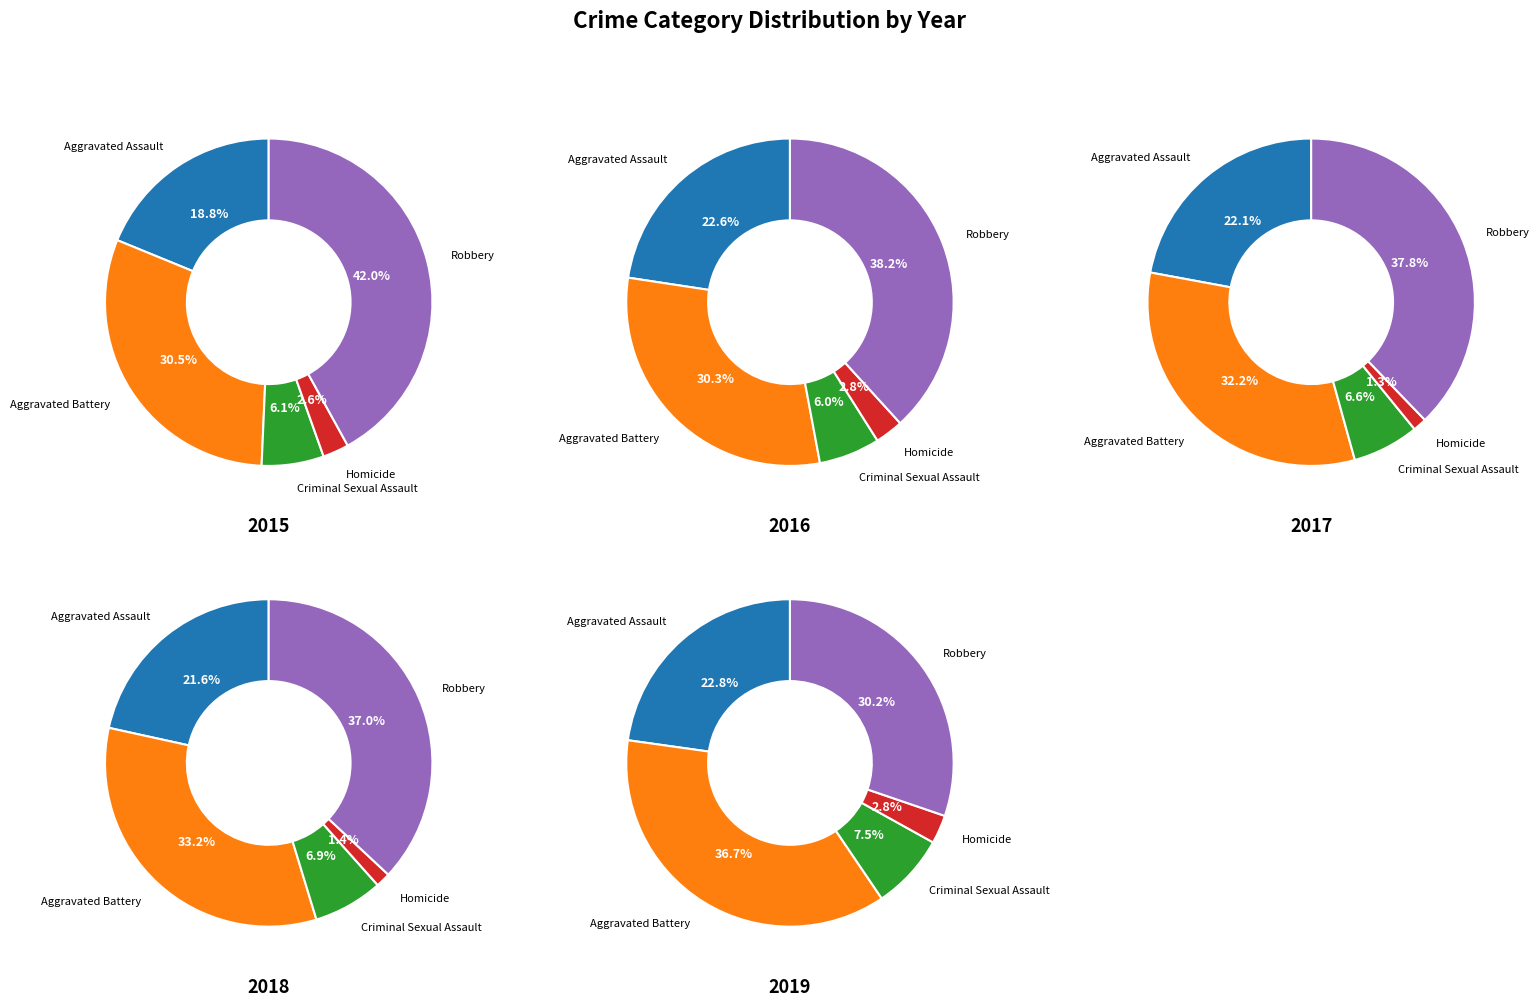

What is the smallest slice in the pie chart?

Homicide